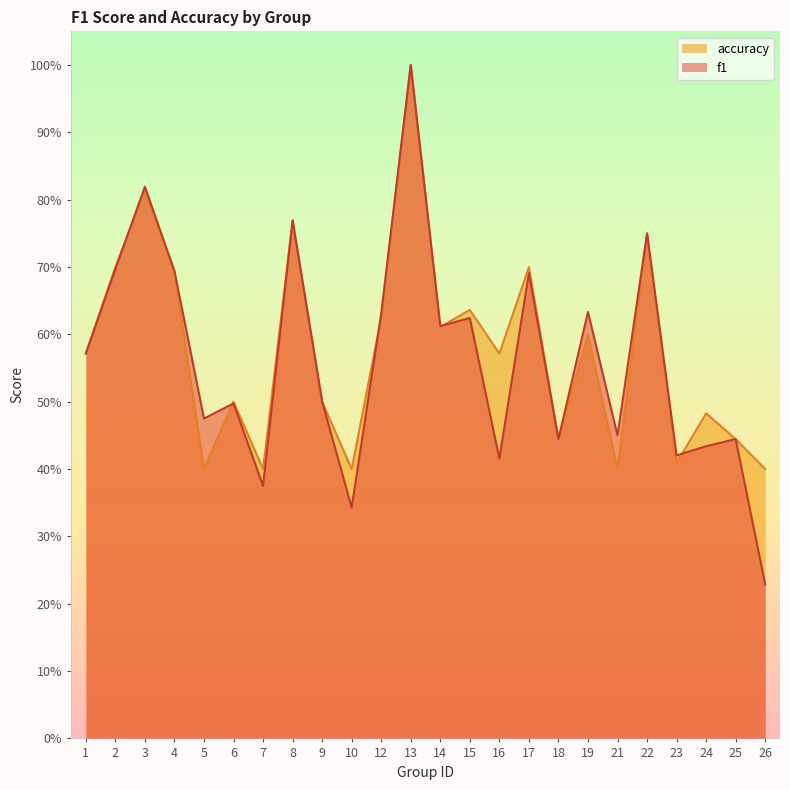

At which category does accuracy reach its first local valley?

5